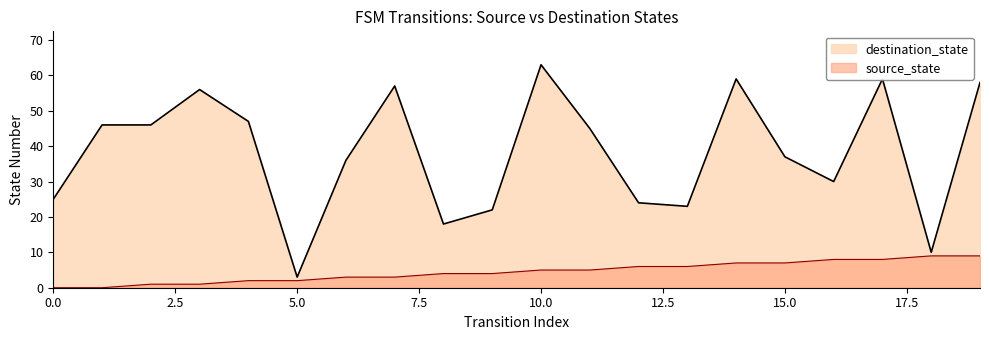

Reading right to left, list all the values displayed in this chart.

source_state: 9	9	8	8	7	7	6	6	5	5	4	4	3	3	2	2	1	1	0	0
destination_state: 58	10	59	30	37	59	23	24	45	63	22	18	57	36	3	47	56	46	46	25